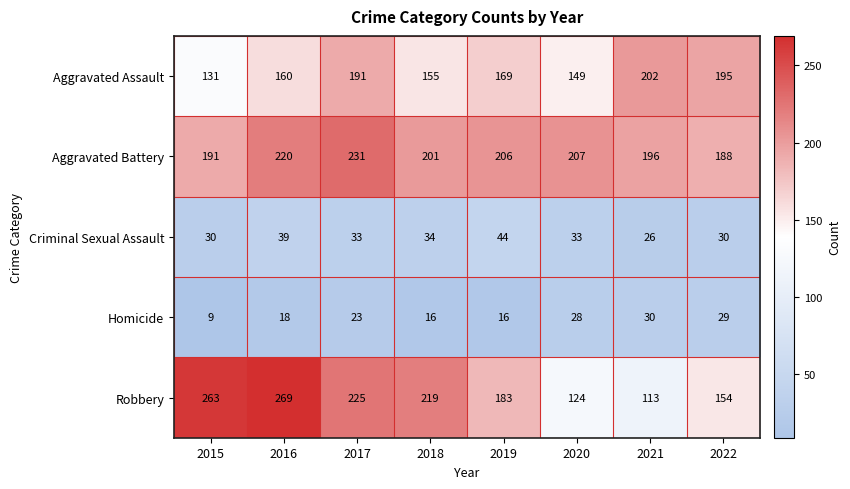

Count the Criminal Sexual Assault values in the range 30 to 39.

6